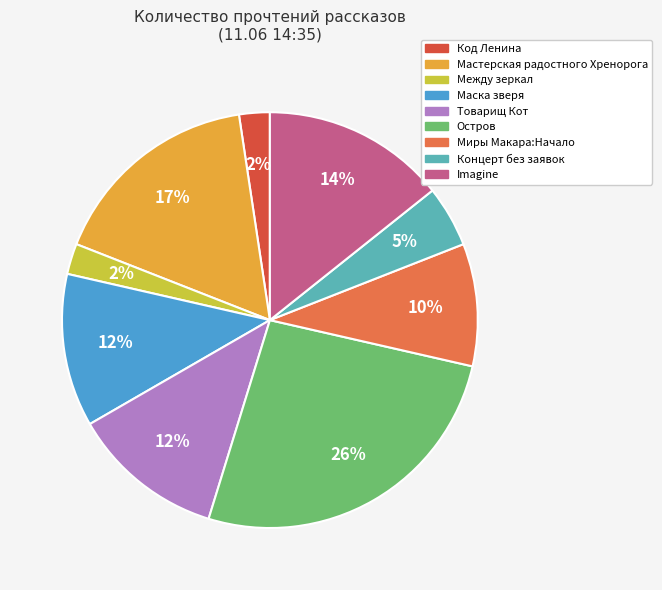

Count the number of slices in the pie.

9